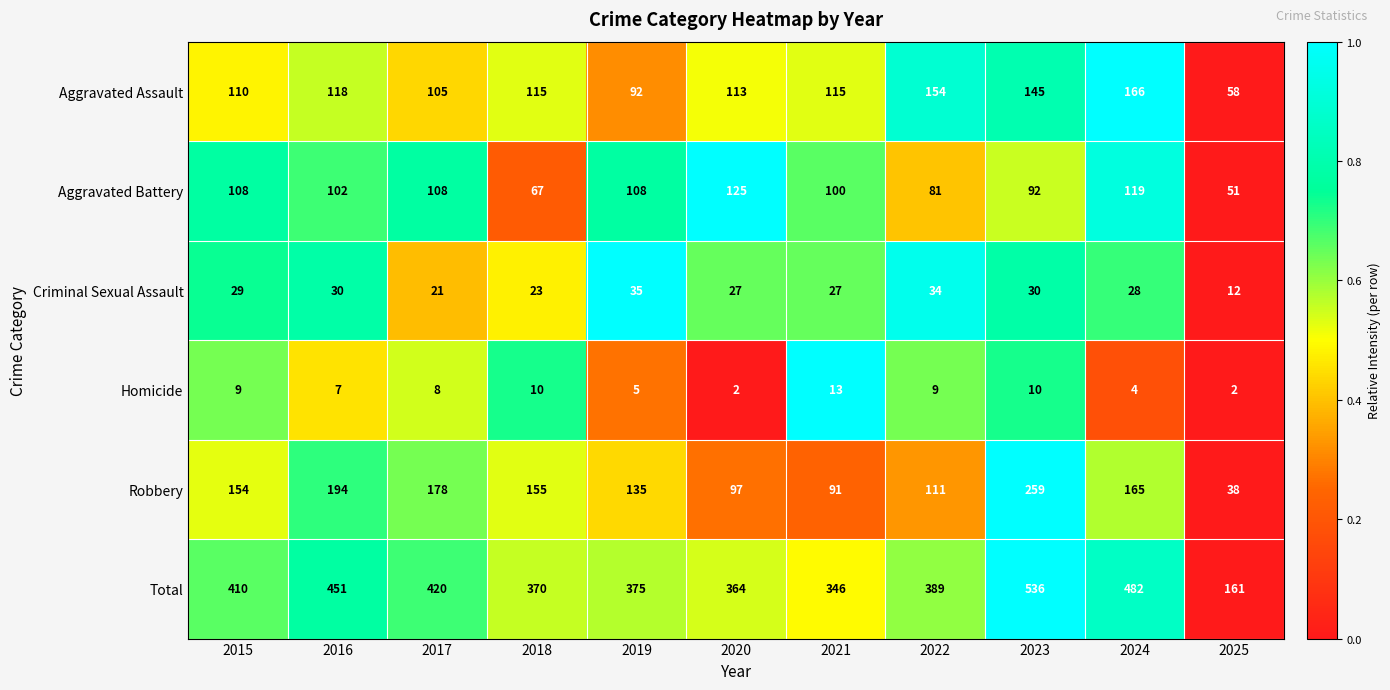

List the series in order of their peak value, highest first.

Total, Robbery, Aggravated Assault, Aggravated Battery, Criminal Sexual Assault, Homicide